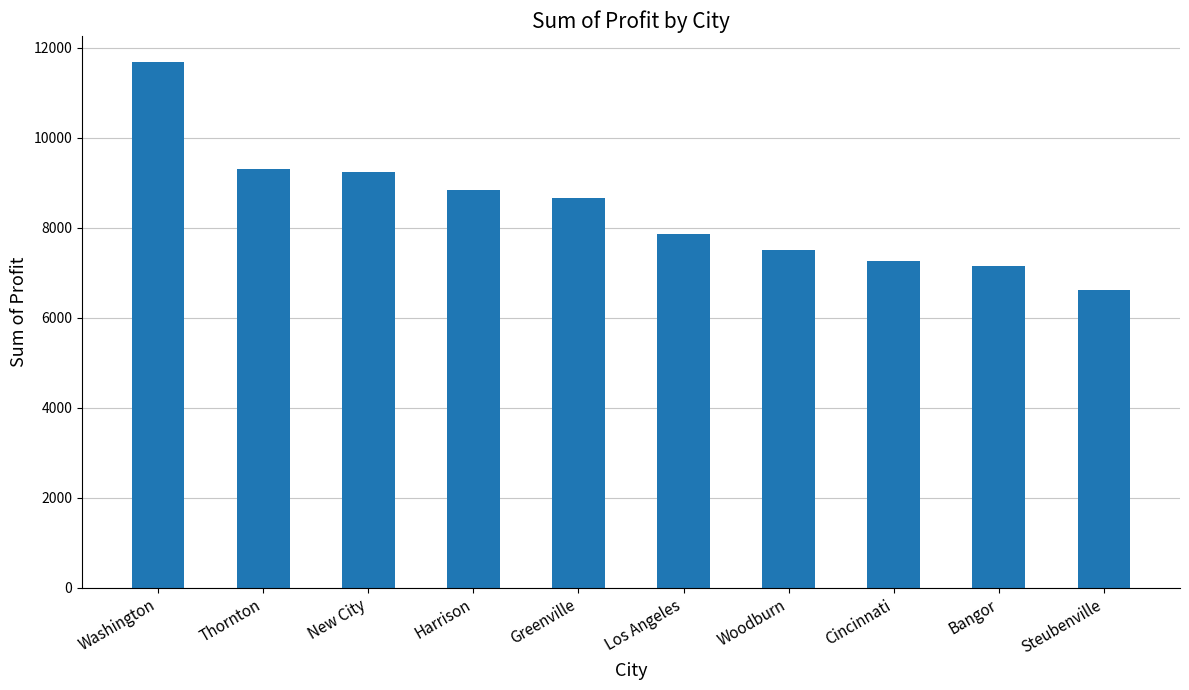

The value at Washington is 11677.4. True or false?

True